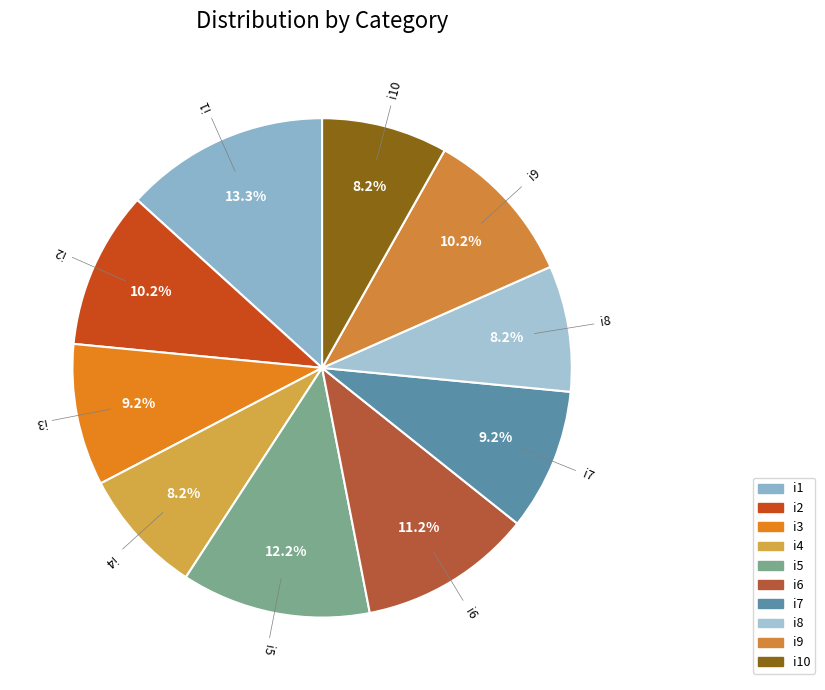

Do i8 and i3 together represent more than half of the pie?

No